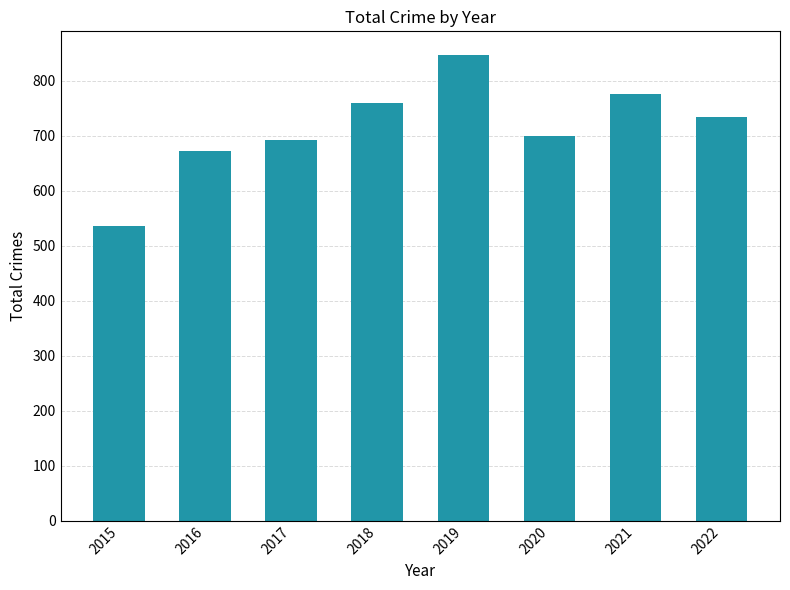

At which label does the data first exceed 734?

2018